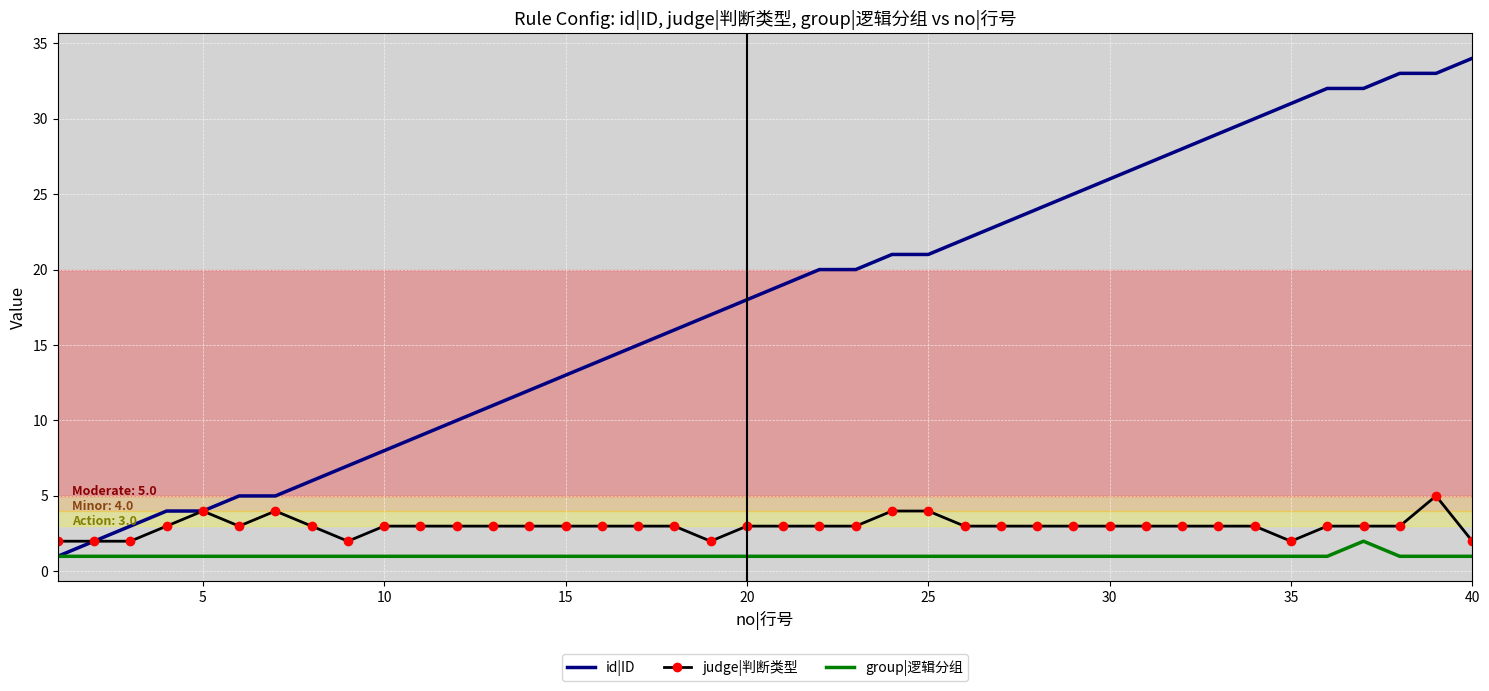

True or false: group|逻辑分组 and judge|判断类型 intersect in this chart.

False